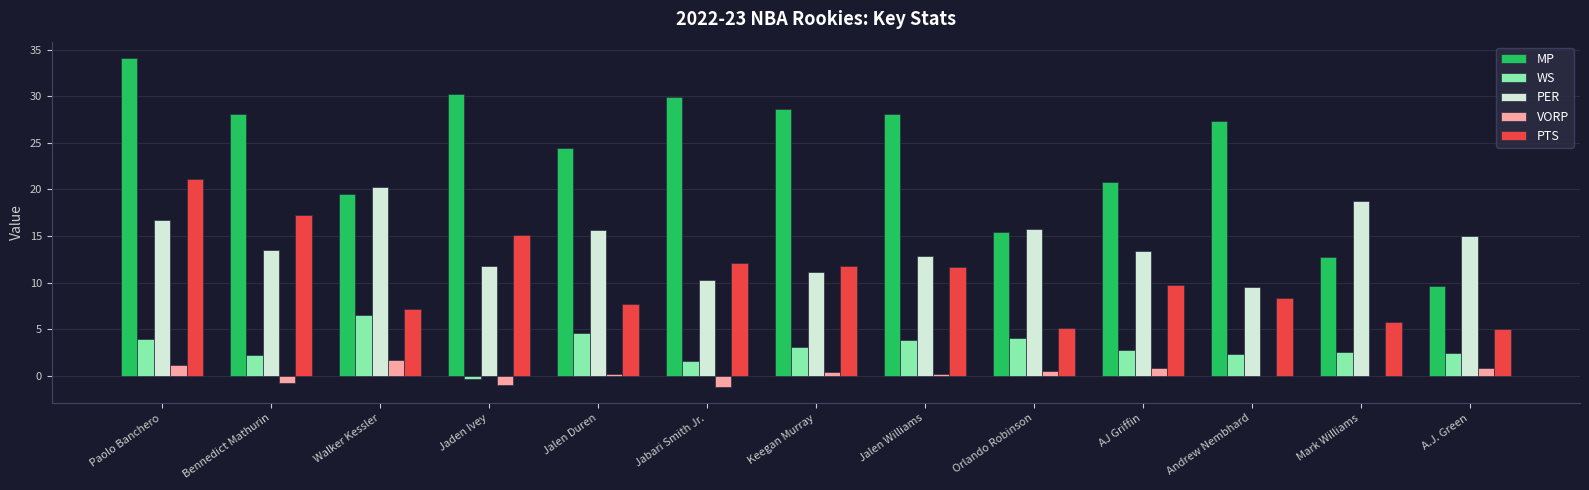

What is the difference between the VORP values at Jalen Duren and Jaden Ivey?

1.2